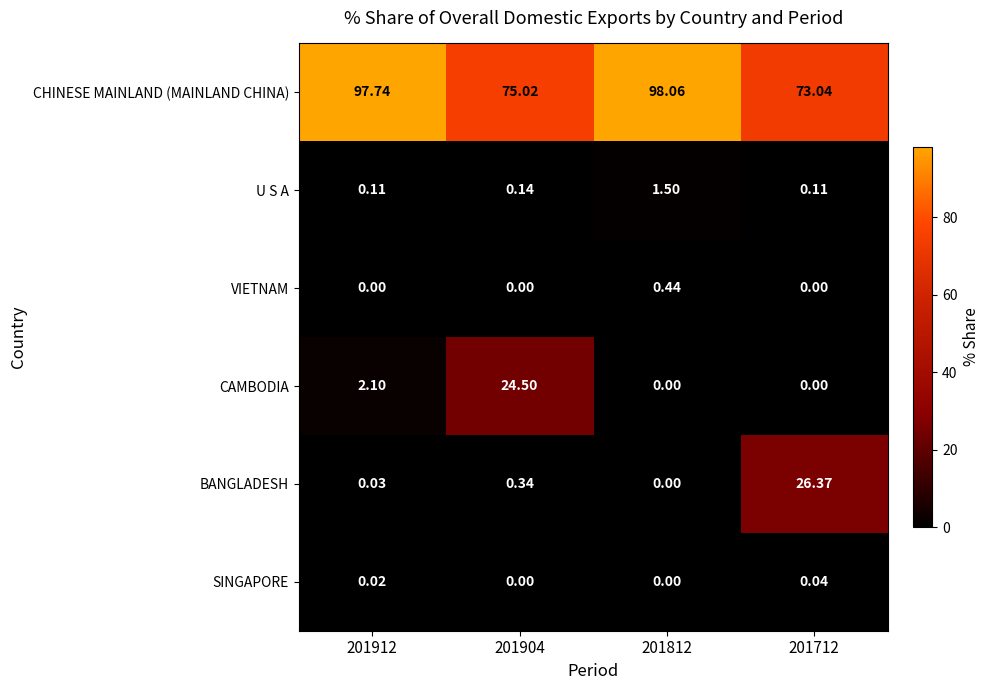

Which series has the largest total across all categories?

CHINESE MAINLAND (MAINLAND CHINA)